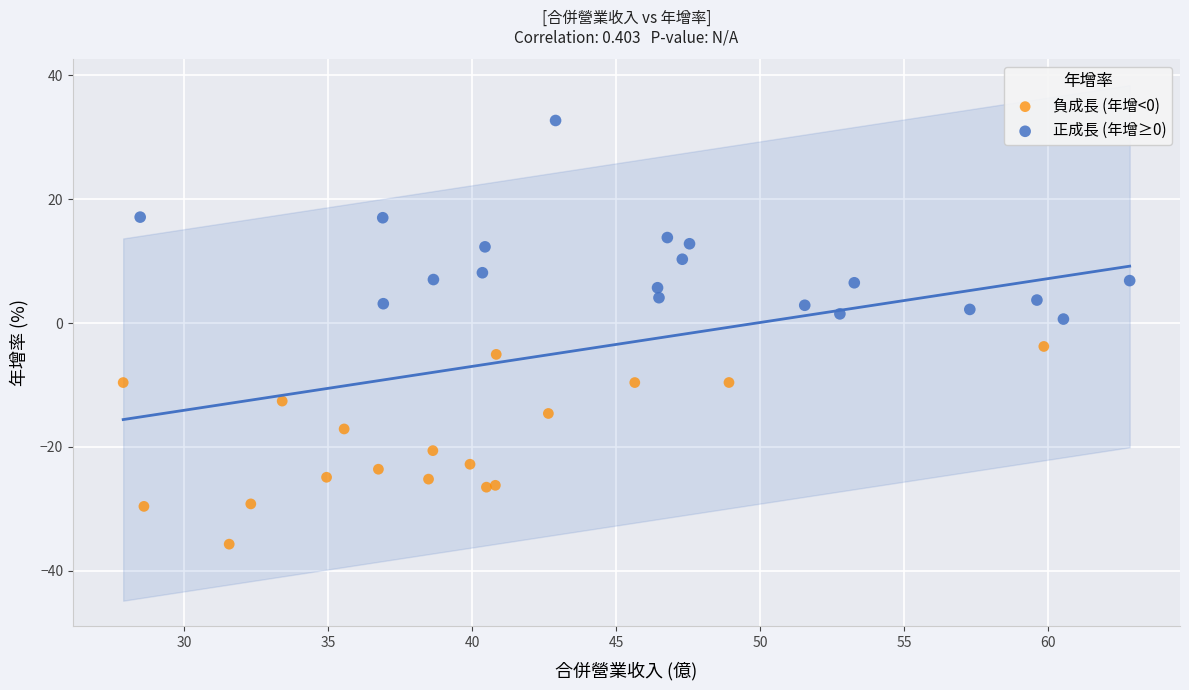

Which series contains the highest Y value?

正成長 (年增≥0)